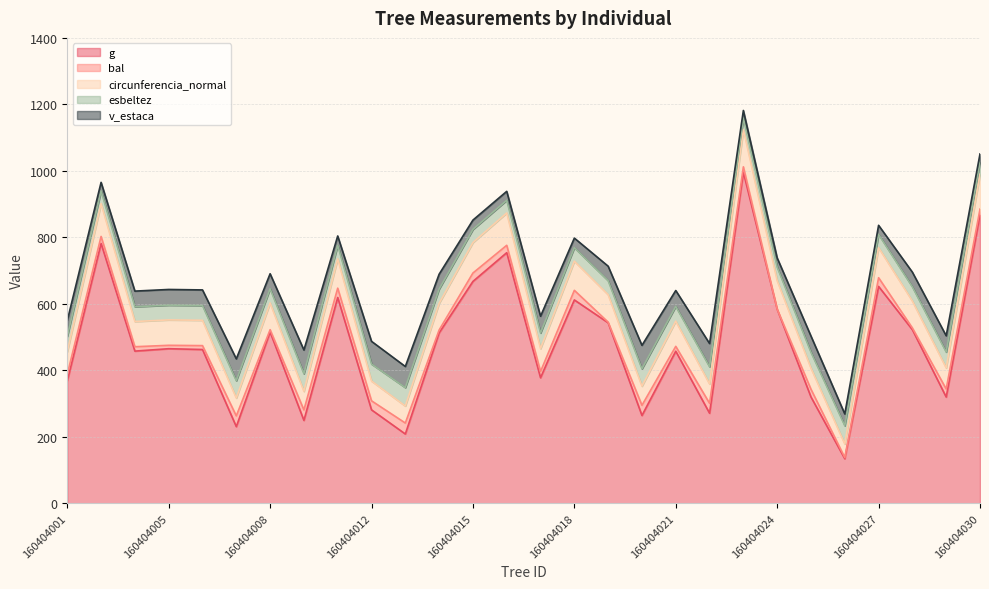

What is the value of the g point at the 3rd from the left?

457.6